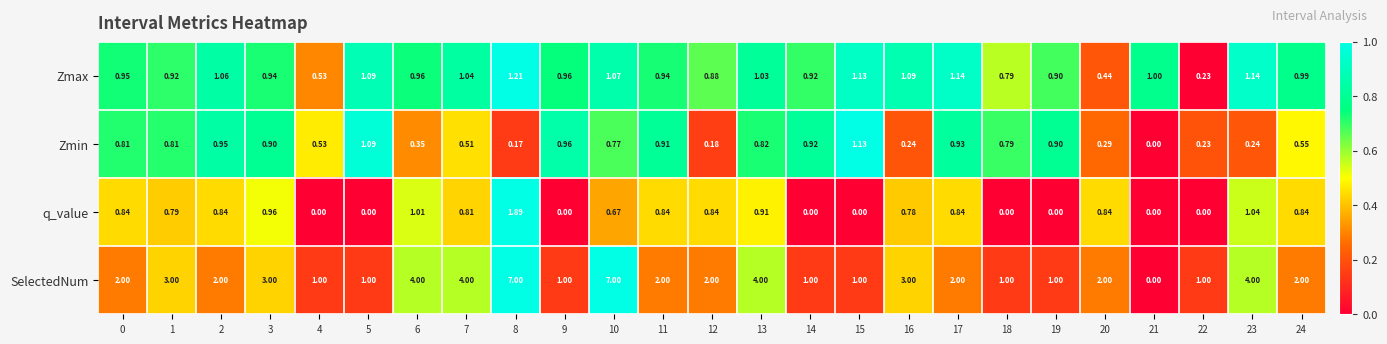

Is the value of Zmin at 9 greater than the value of SelectedNum at 1?

No